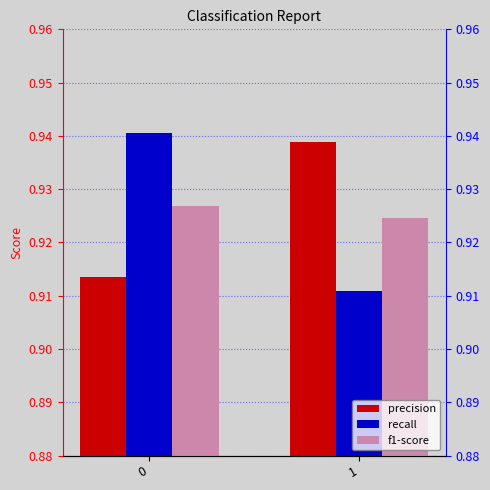

Rank the series by their maximum value, from lowest to highest.

f1-score, precision, recall